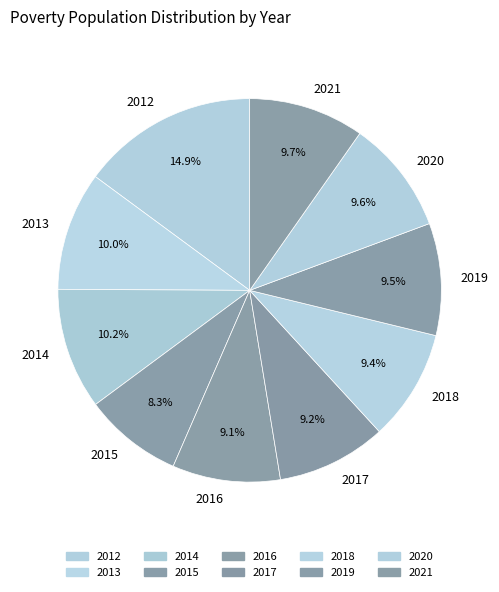

Does 2013 represent more than half of the total?

No